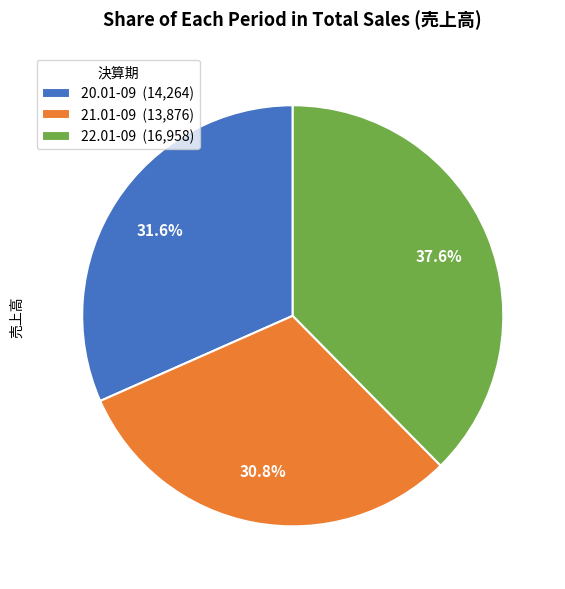

What percentage is the 20.01-09 slice, to the nearest percent?

32%